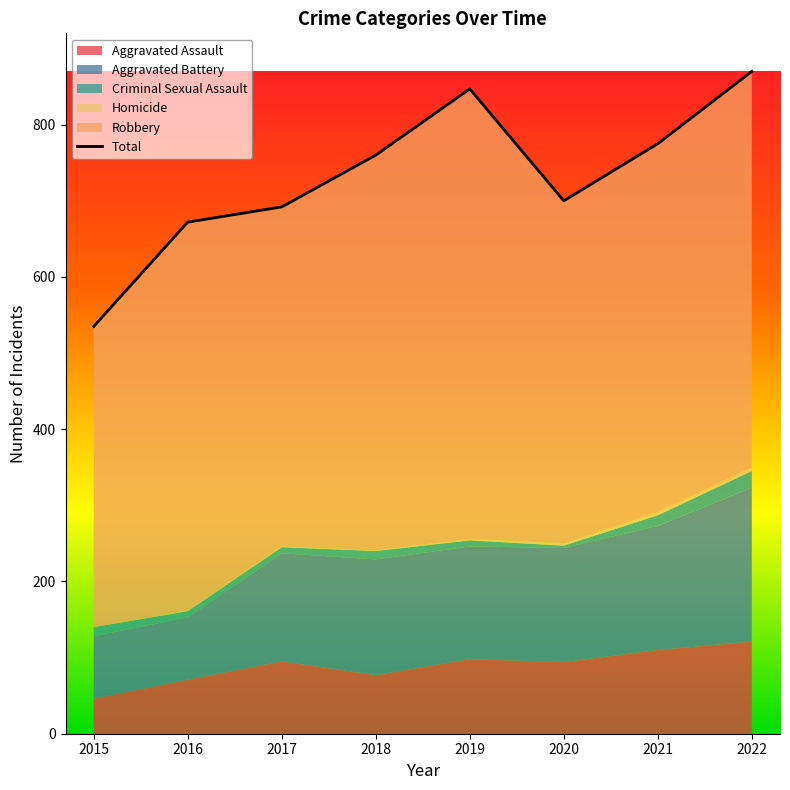

At which label does Criminal Sexual Assault reach its minimum?

2020